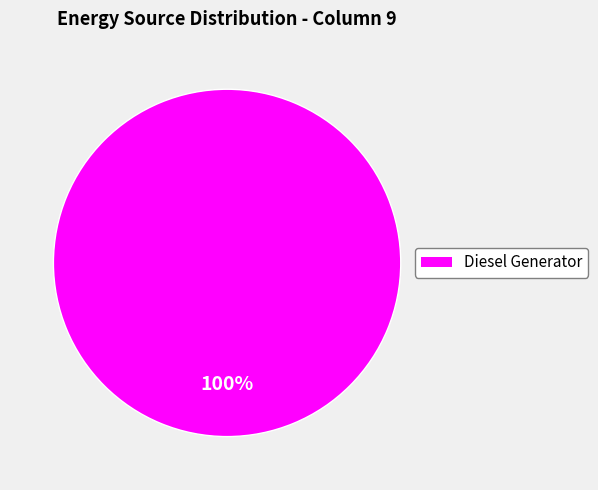

Does any single category account for the majority?

Yes